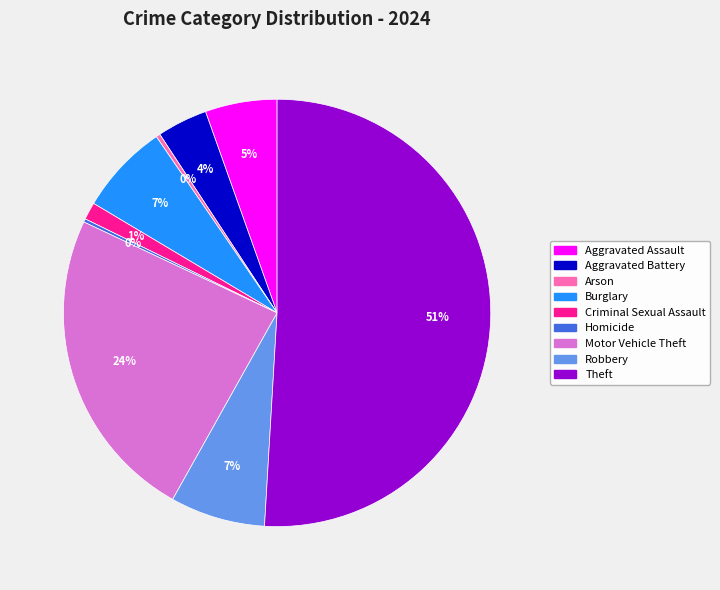

Combined, do Arson and Motor Vehicle Theft account for over 50%?

No